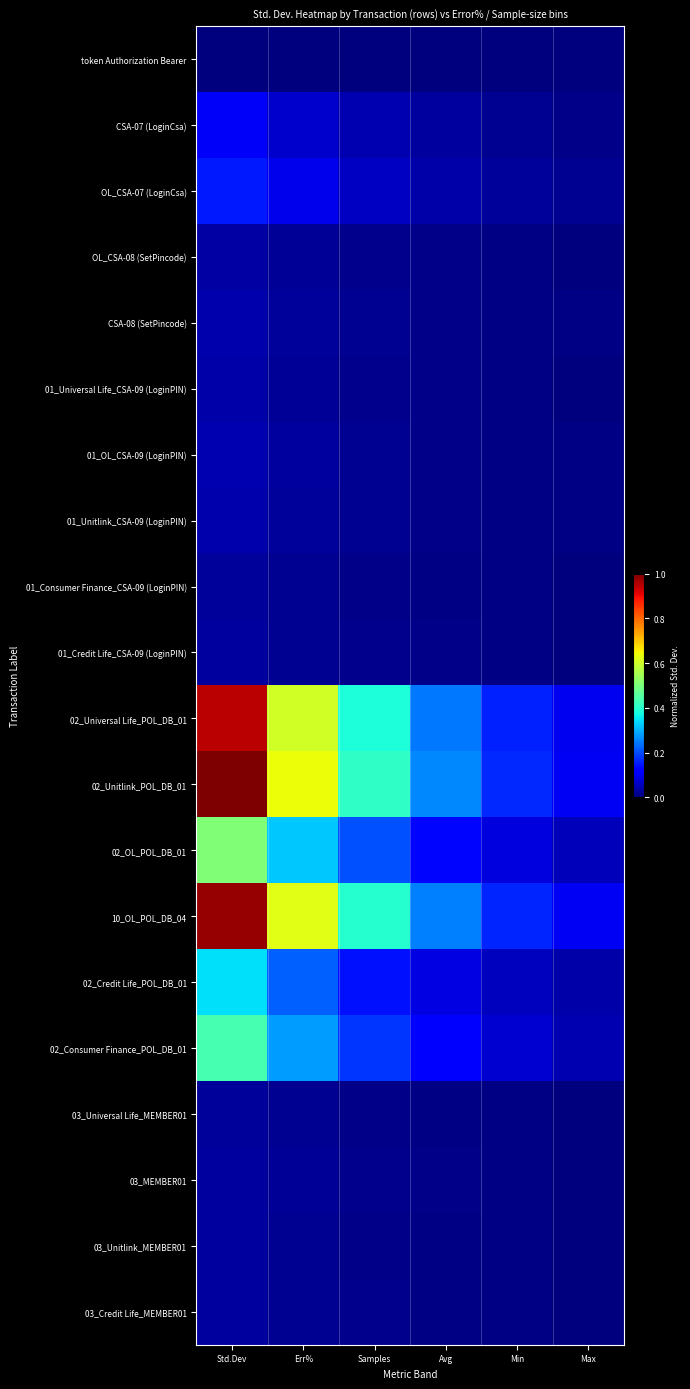

At how many categories does at least one series exceed 0?

6